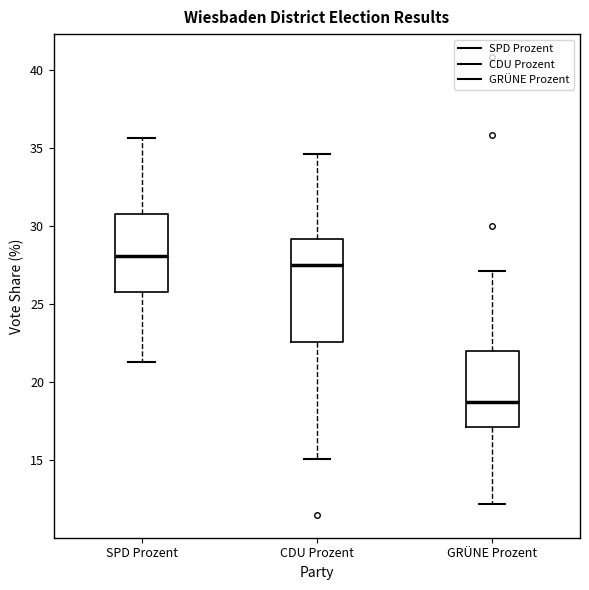

Comparing the boxes themselves (not the whiskers), which one is the tallest?

CDU Prozent